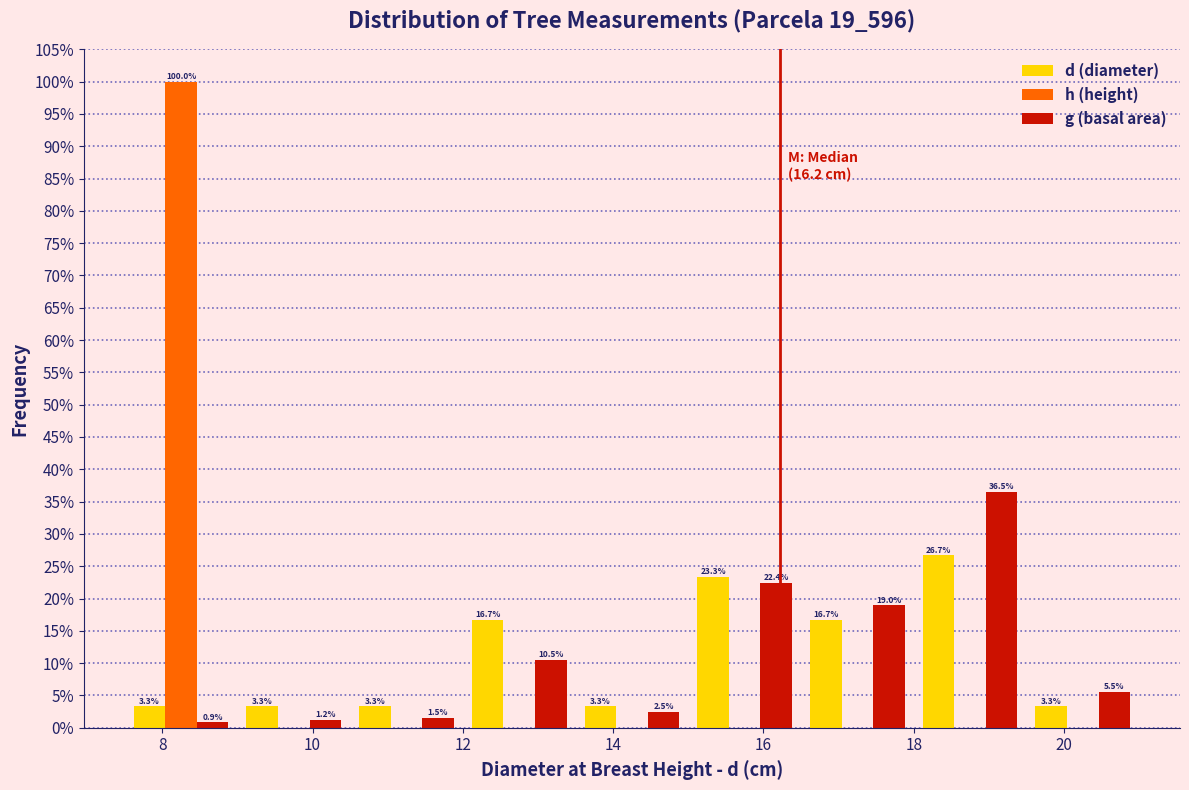

In the h (height) series, which range on the x-axis has the tallest bar?

7.5 to 9.0